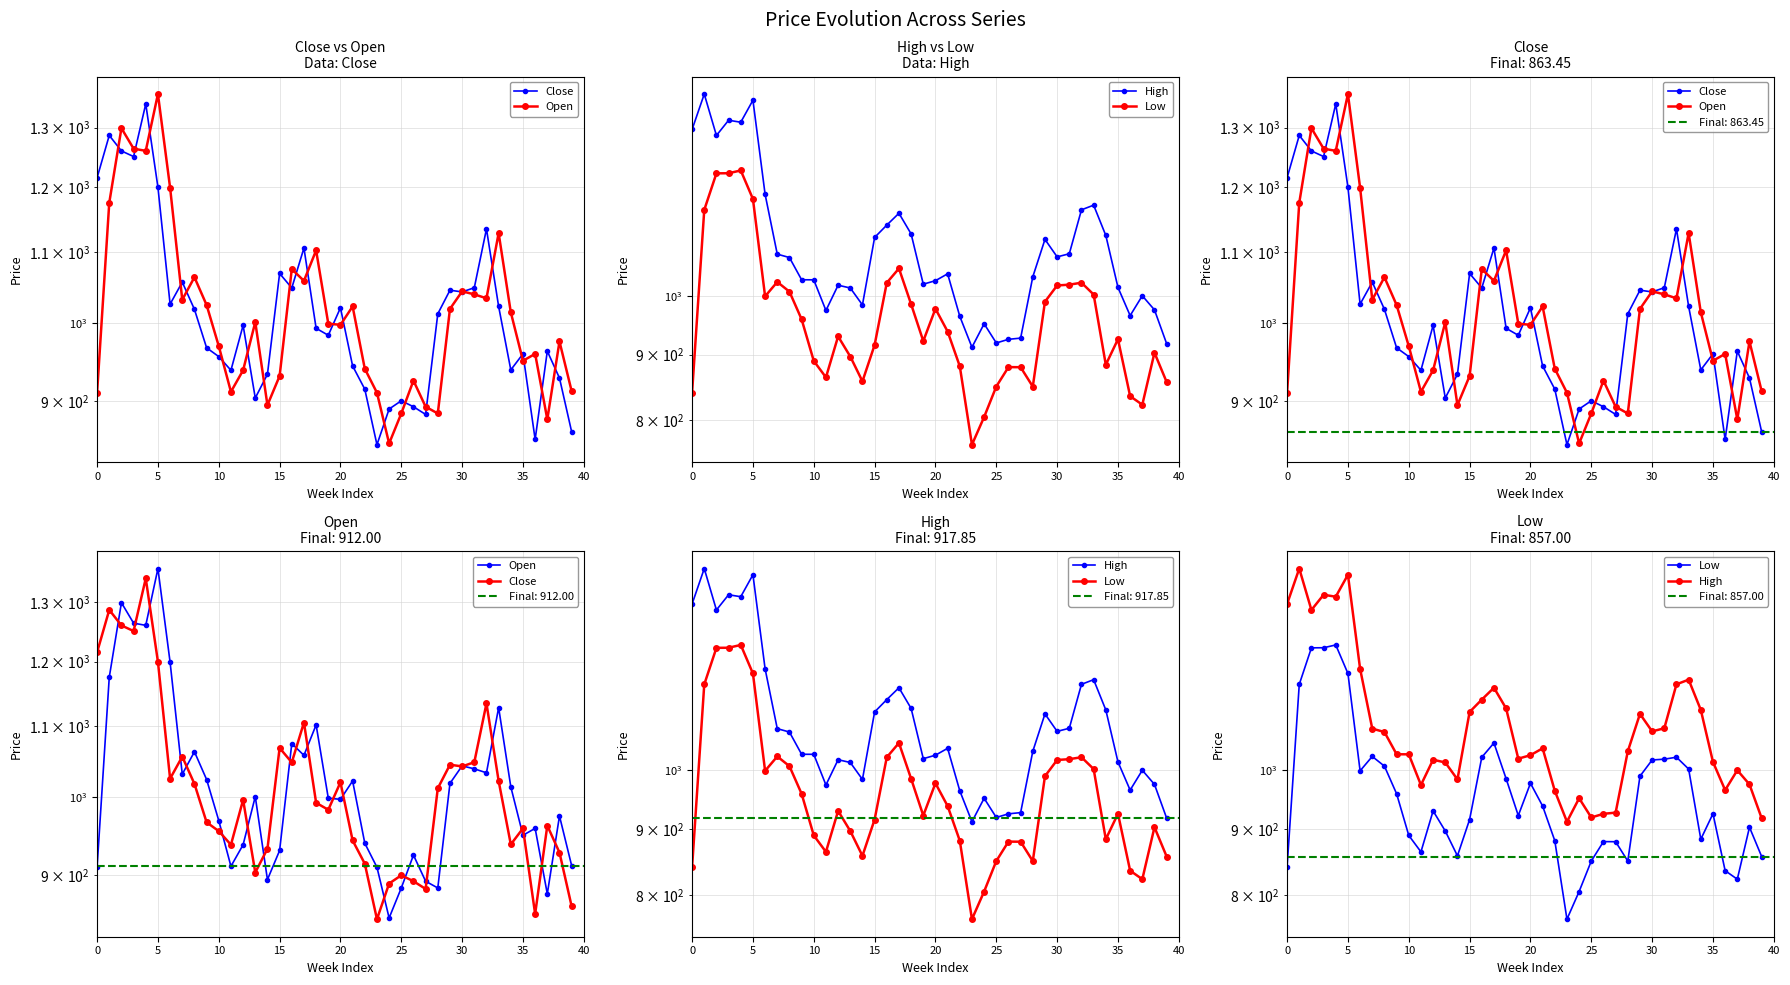

True or false: Open has more than 0 interior local peaks.

True